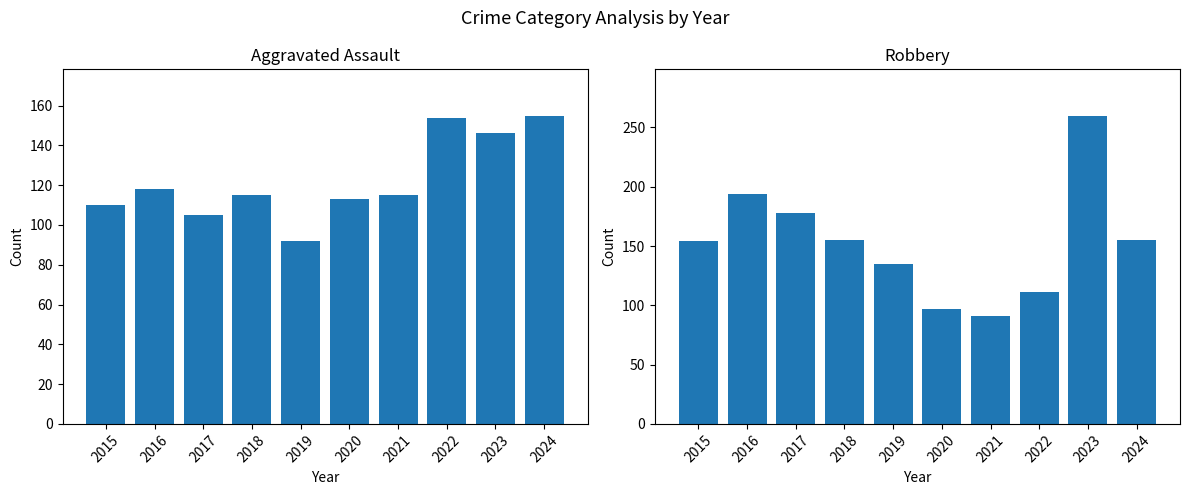

Read the Robbery value at 2021.

91